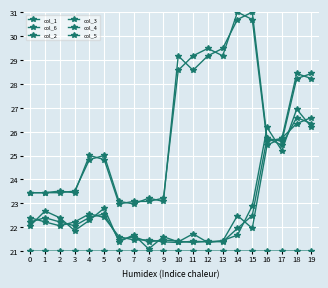

At which category does col_5 reach its first local valley?

2